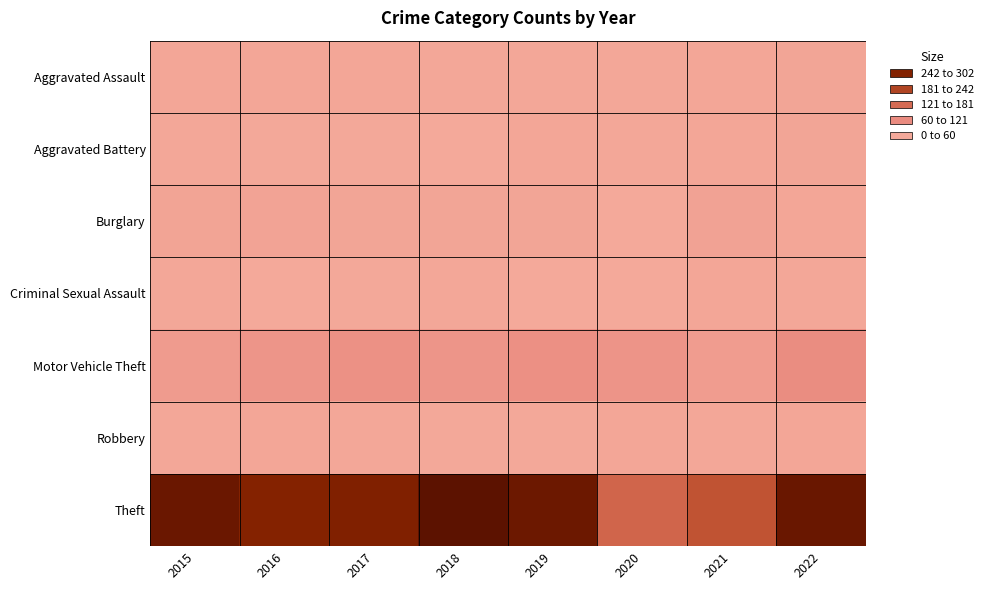

Which series has the largest range (max minus min)?

Theft